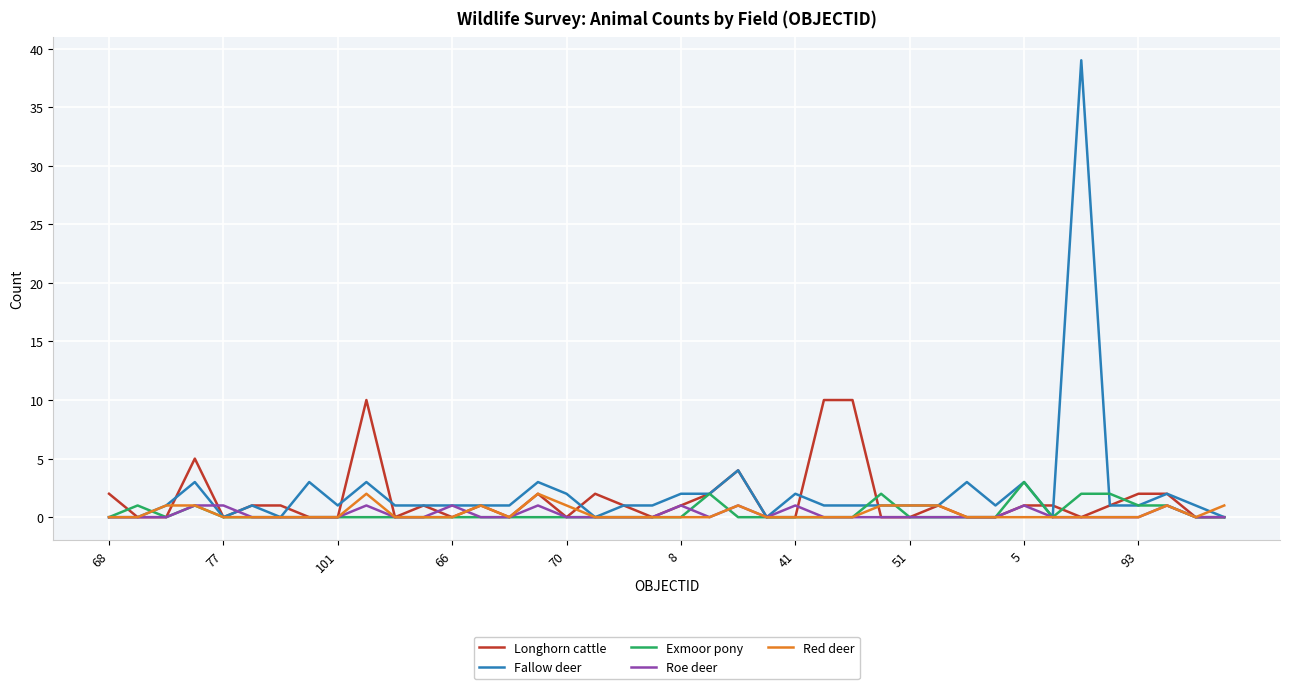

Which series has the widest spread of values?

Fallow deer